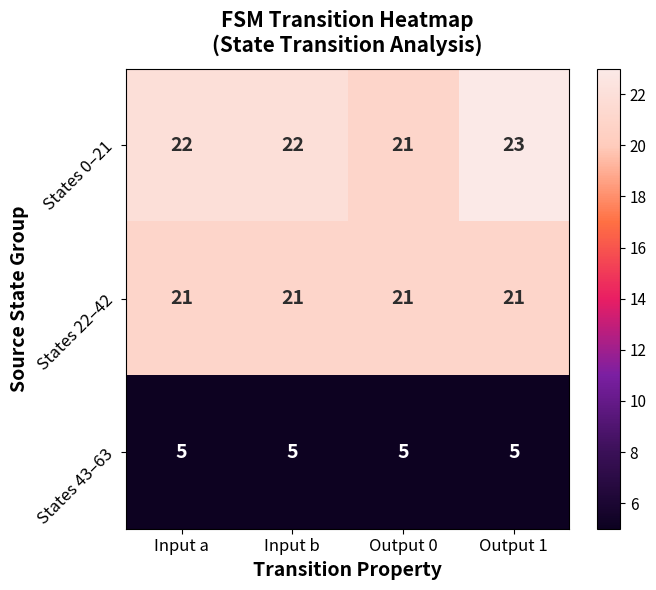

At which category does the chart reach its peak across all series?

Output 1